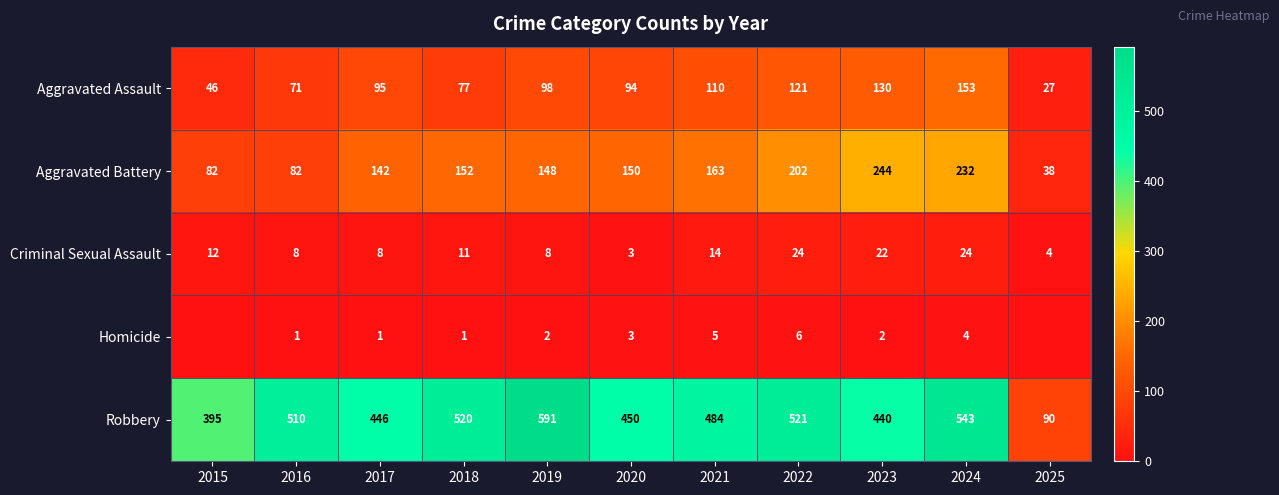

What is the average value of the Aggravated Assault series?

93